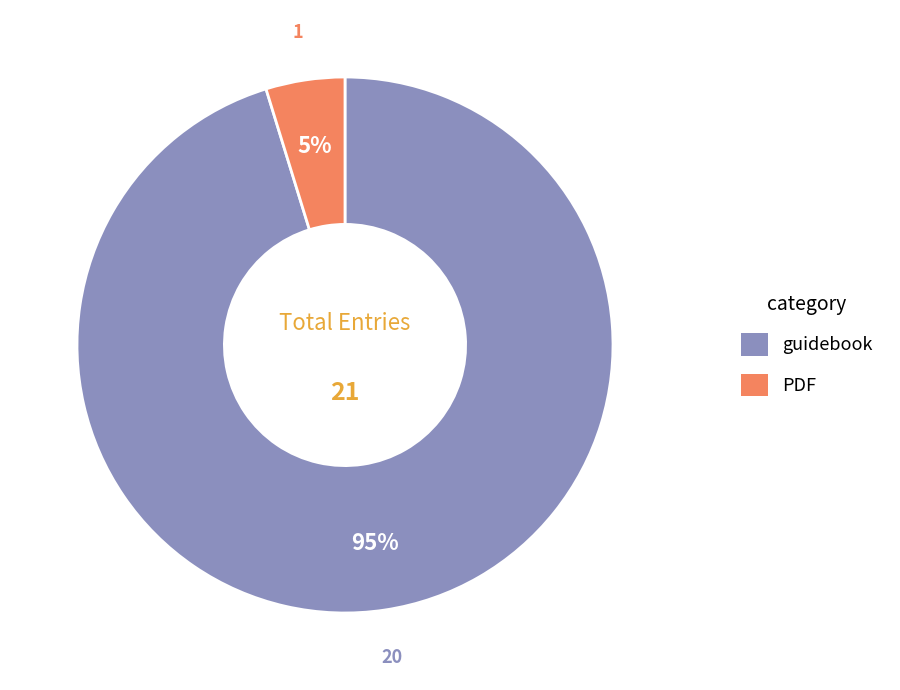

What percentage is the PDF slice, to the nearest percent?

5%